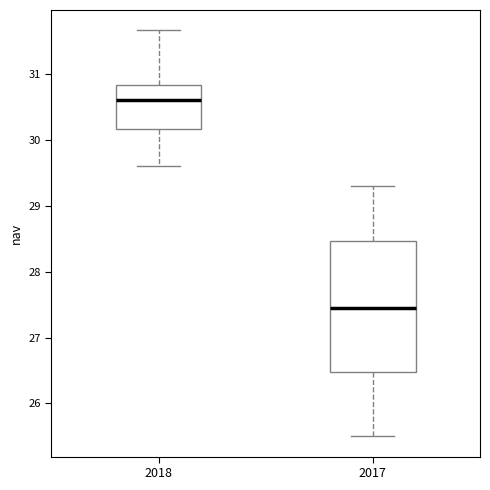

Reading left to right, read every box against the y-axis: the position of its median line, the range the box covers, and the ends of its whiskers. The values are not printed on the chart, so give them approximately, as read against the axis.

2018: median 30.6, box 30.2 to 30.8, whiskers 29.6 to 31.7
2017: median 27.5, box 26.5 to 28.5, whiskers 25.5 to 29.3